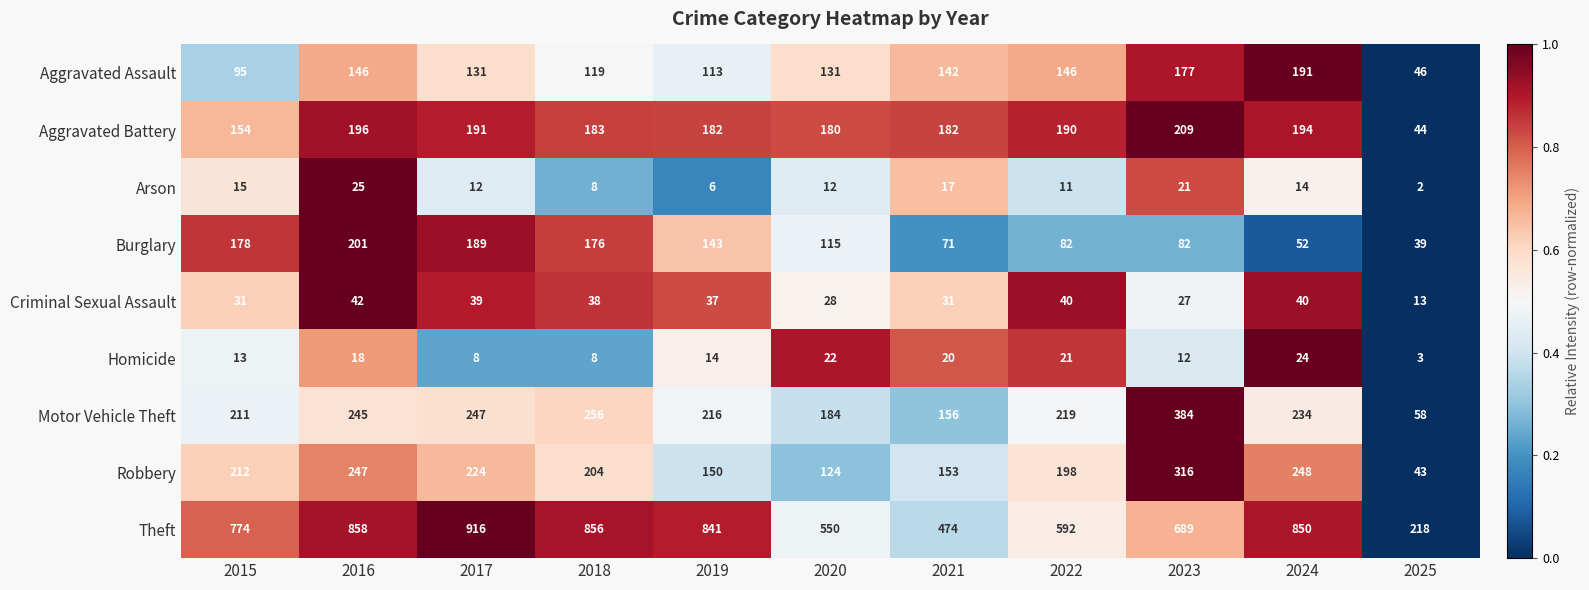

Count the number of data series in this chart.

9